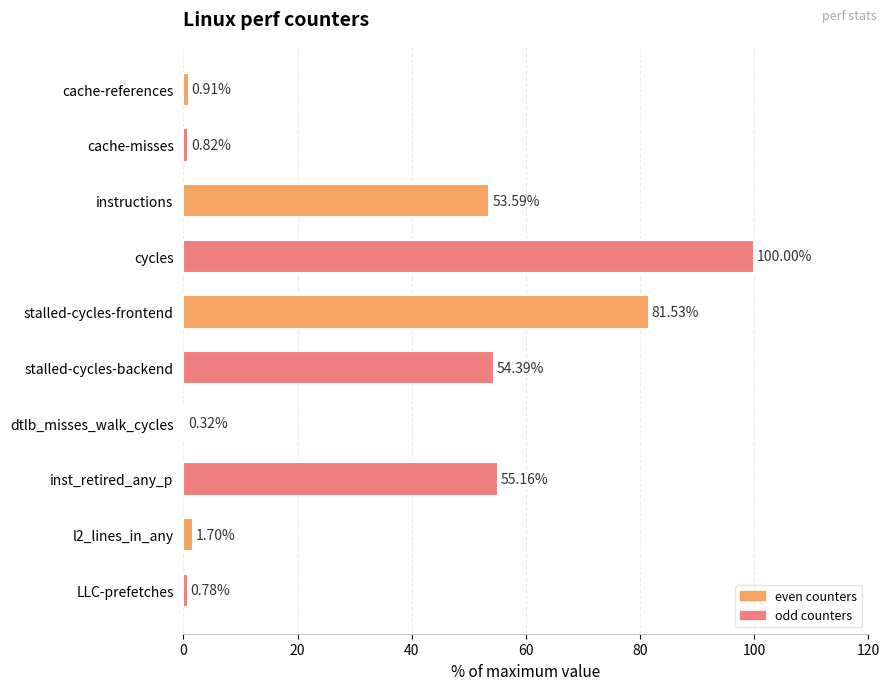

What is the sum of the values at LLC-prefetches and cycles?

100.8